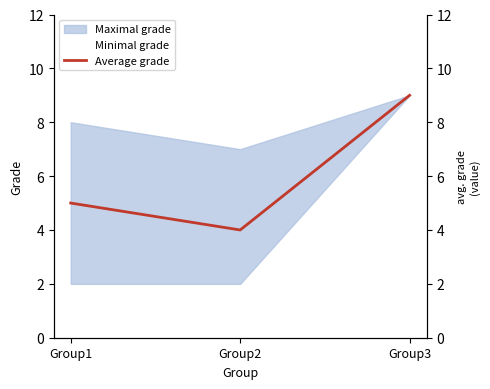

At which label does the data first exceed 5?

Group3